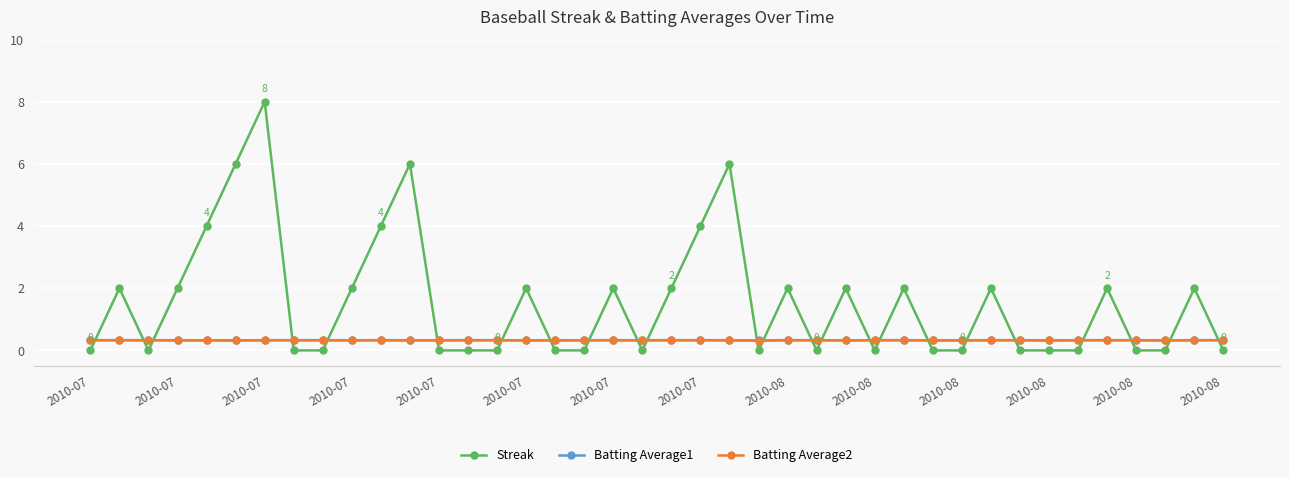

Which series has the largest range (max minus min)?

Streak